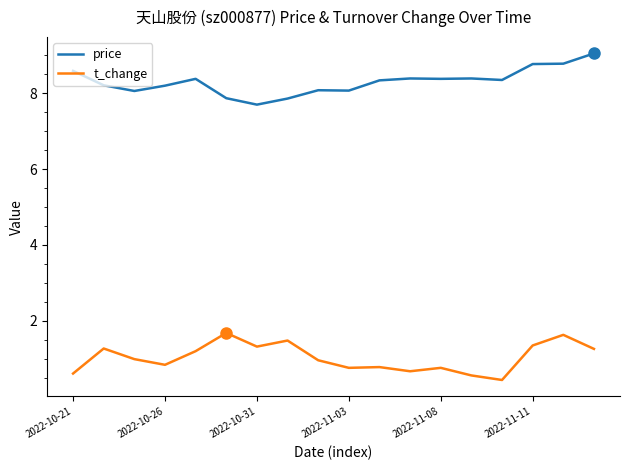

What is the highest value of the t_change series?

1.7